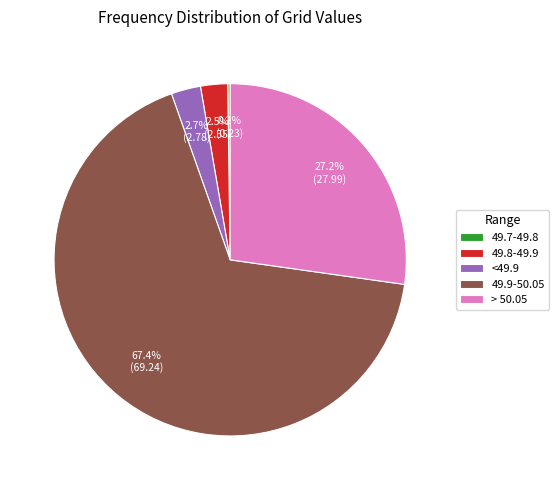

How much of the chart is everything except <49.9?

97.3%